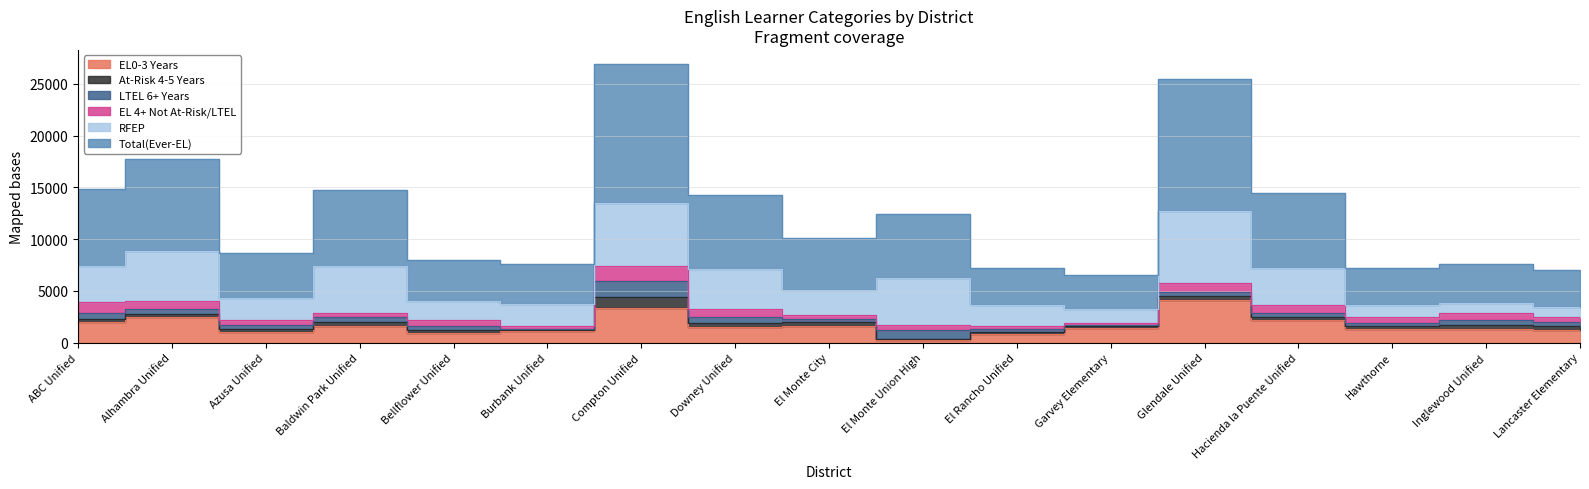

What is the minimum value for At-Risk 4-5 Years?

58